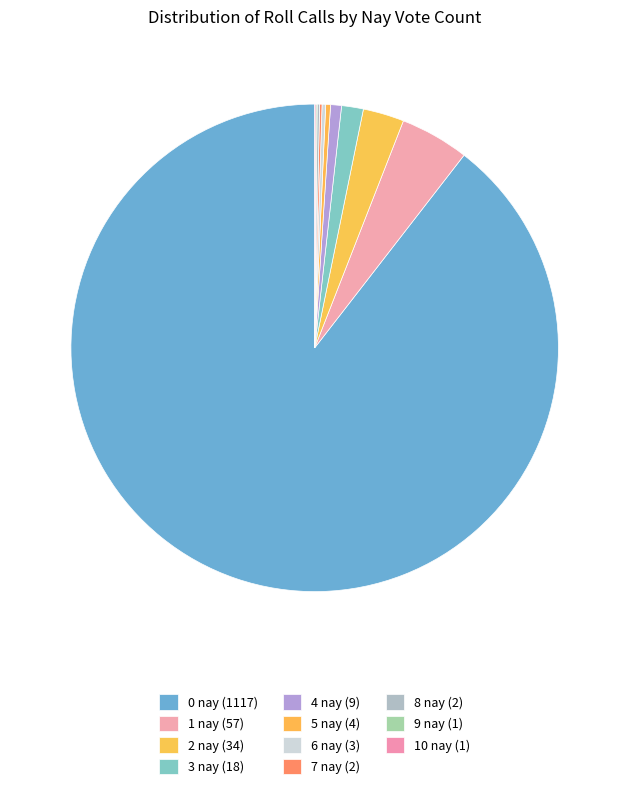

True or false: 4 nay accounts for 12% of the total.

False